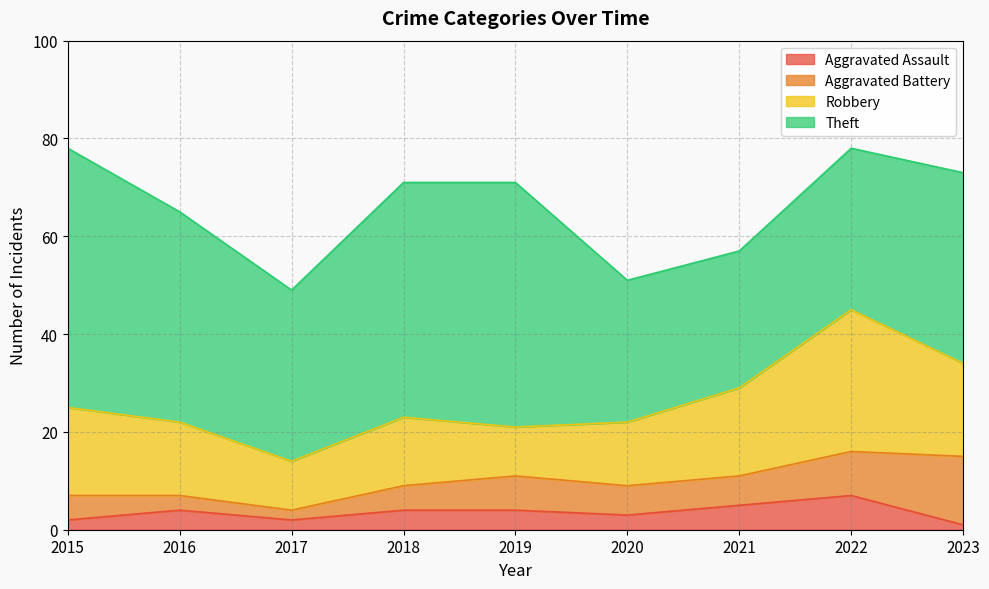

Between 2023 and 2022, which is larger?

2022